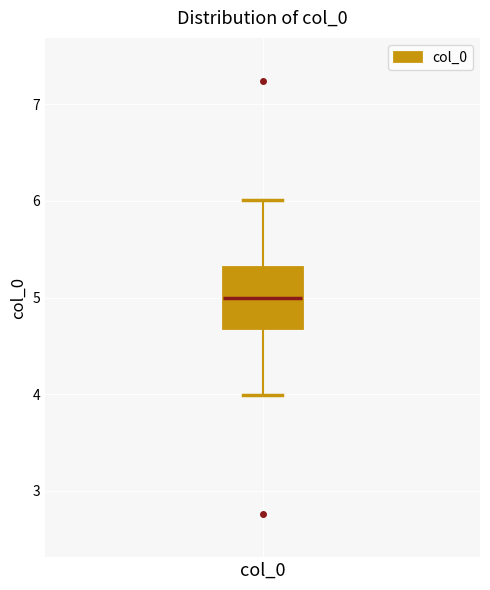

Transcribe this box plot: give where the median line is, the range the box spans, and where the two whiskers end, as read against the y-axis. The values are not printed on the chart, so give them approximately, as read against the axis.

median 5.0, box 4.7 to 5.3, whiskers 4.0 to 6.0